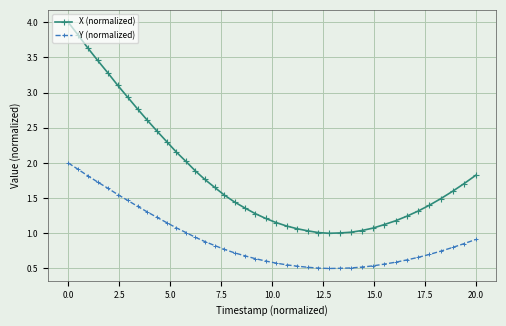

What is the minimum value for Y (normalized)?

0.5